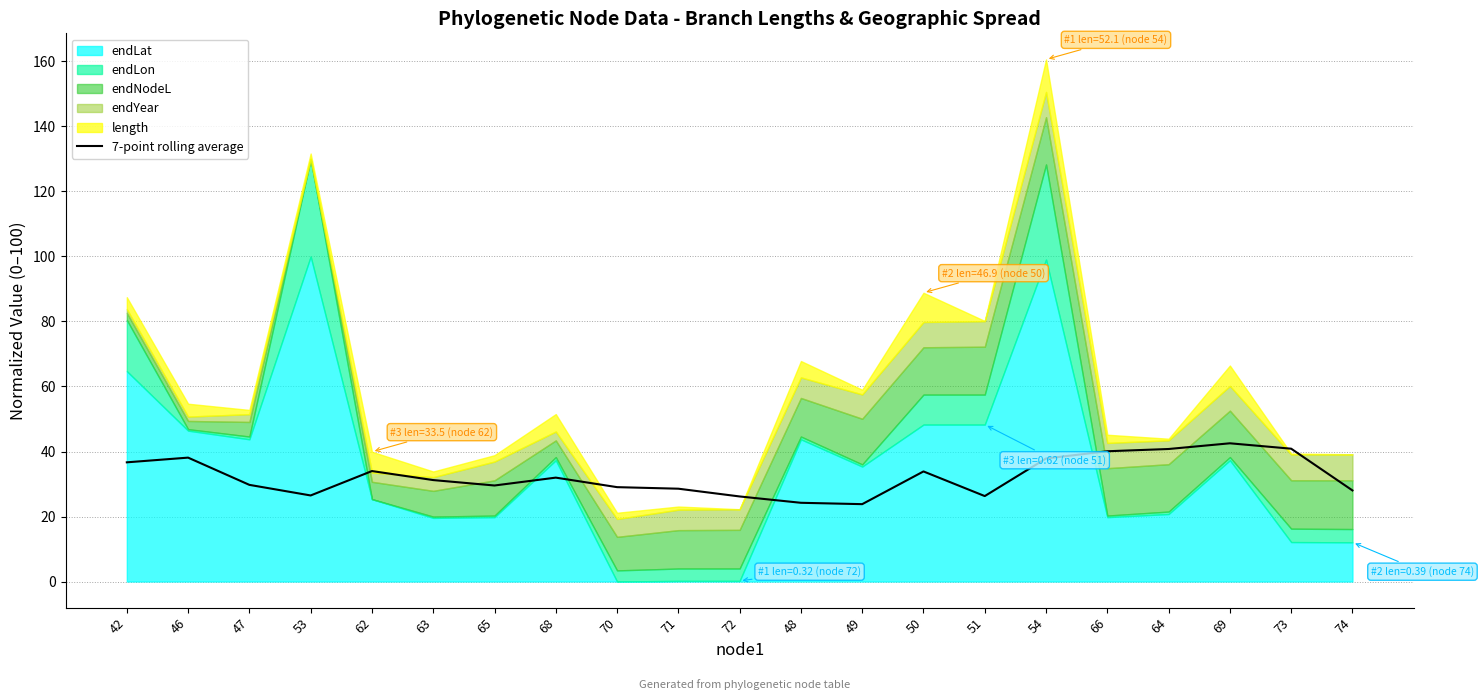

What is the label of the 12th point from the right?

71